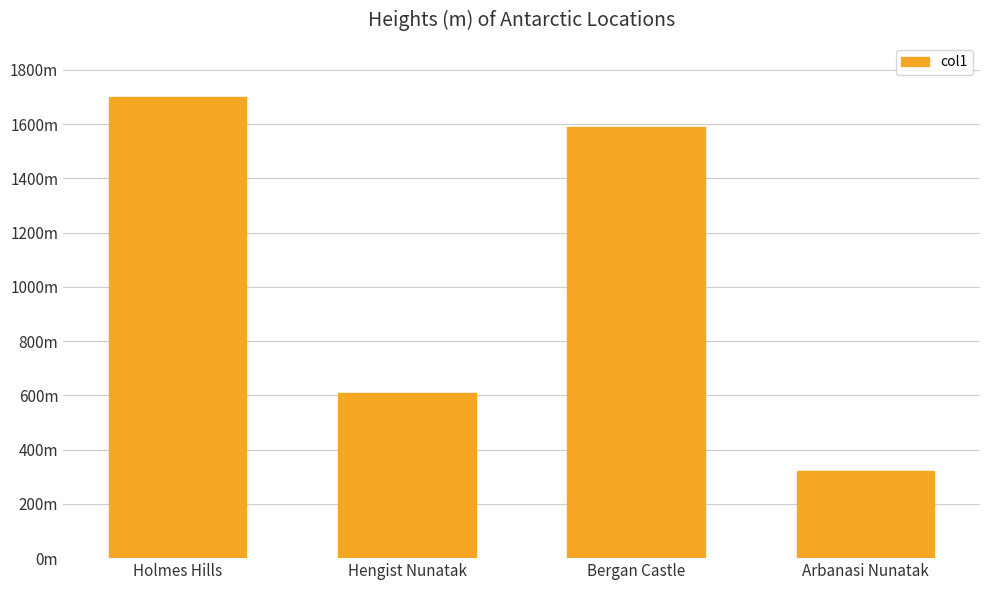

What is the sum of the values at Bergan Castle and Arbanasi Nunatak?

1910